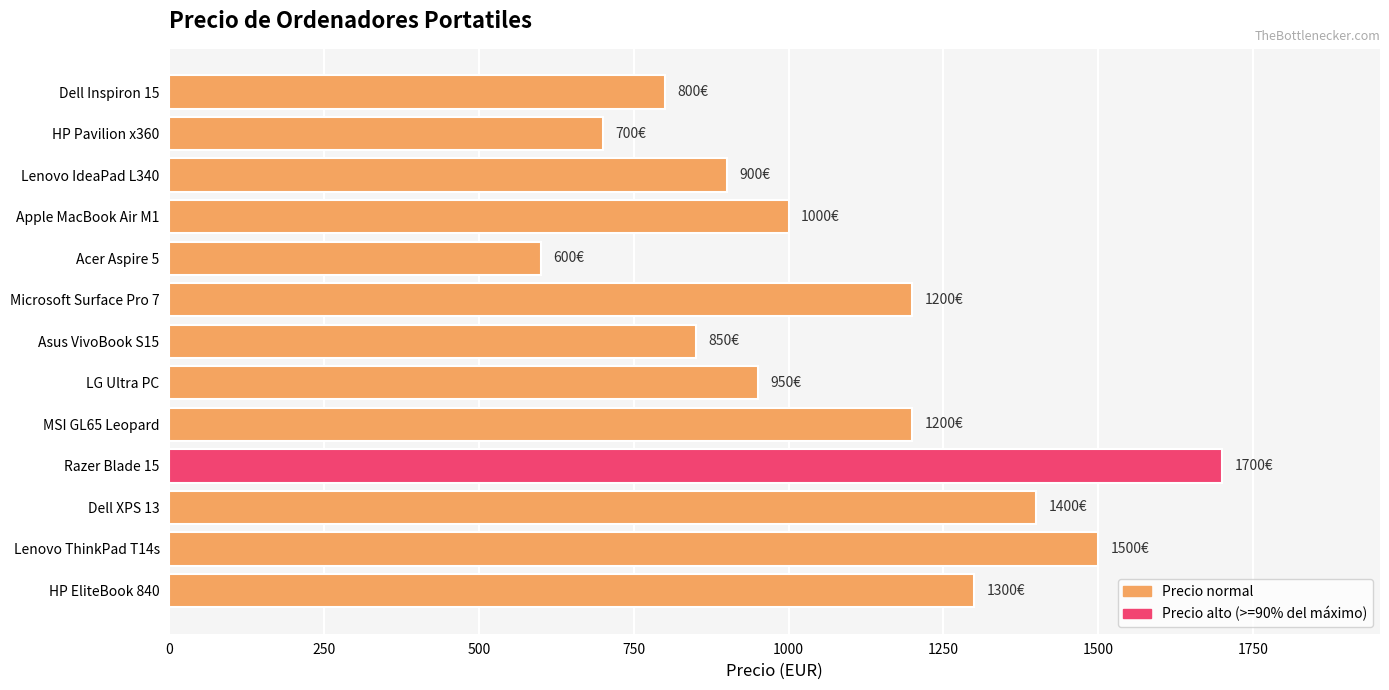

What is the difference between the maximum and minimum values?

1100